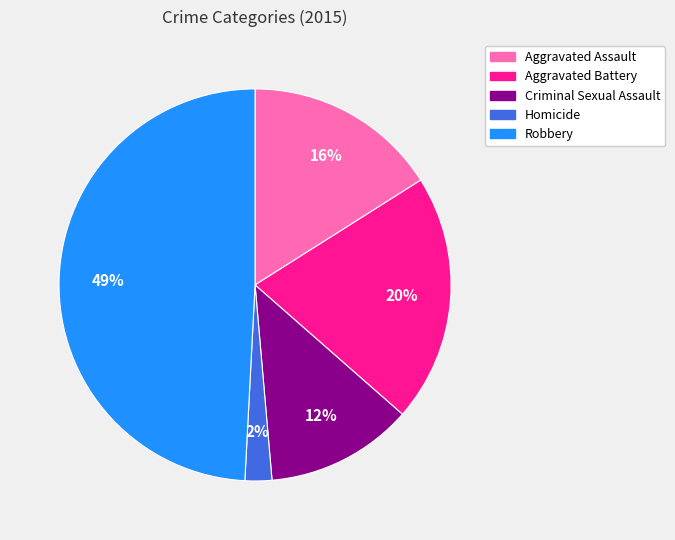

Is it true that Criminal Sexual Assault is 6% of the pie?

False